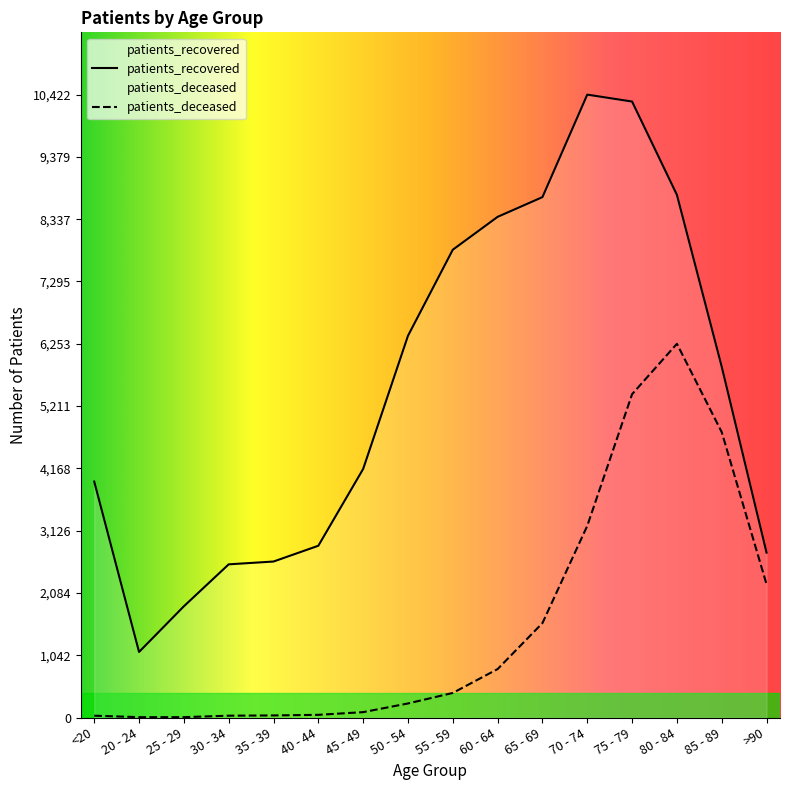

Is the value of patients_recovered at 50 - 54 greater than the value of patients_deceased at 85 - 89?

Yes